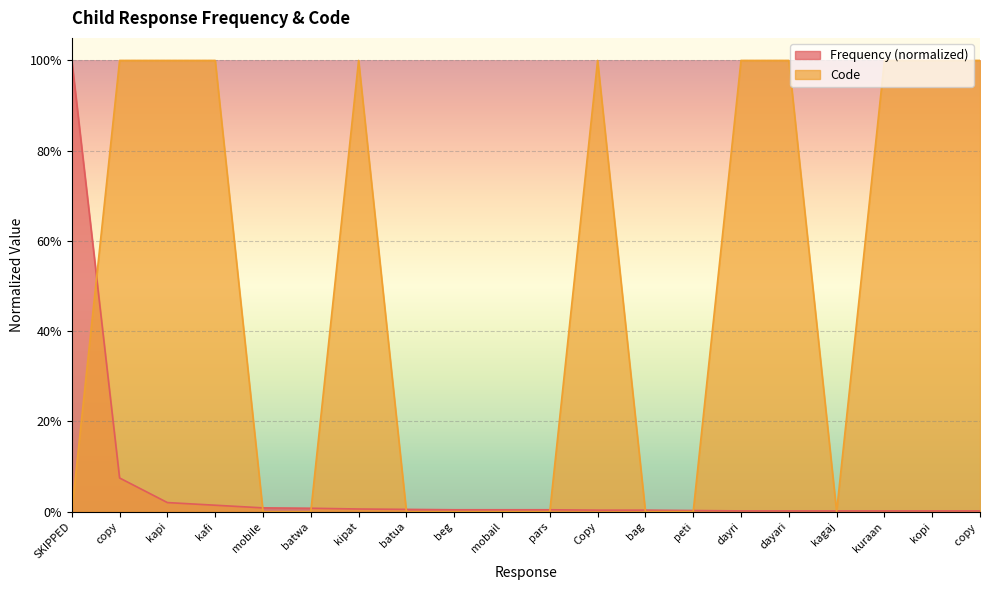

Reading left to right, transcribe all the data shown in this chart.

Frequency: SKIPPED=1.0	copy=0.1	kapi=0.0	kafi=0.0	mobile=0.0	batwa=0.0	kipat=0.0	batua=0.0	beg=0.0	mobail=0.0	pars=0.0	Copy=0.0	bag=0.0	peti=0.0	dayri=0.0	dayari=0.0	kagaj=0.0	kuraan=0.0	kopi=0.0	copy =0.0
Code: SKIPPED=0.0	copy=1.0	kapi=1.0	kafi=1.0	mobile=0.0	batwa=0.0	kipat=1.0	batua=0.0	beg=0.0	mobail=0.0	pars=0.0	Copy=1.0	bag=0.0	peti=0.0	dayri=1.0	dayari=1.0	kagaj=0.0	kuraan=1.0	kopi=1.0	copy =1.0